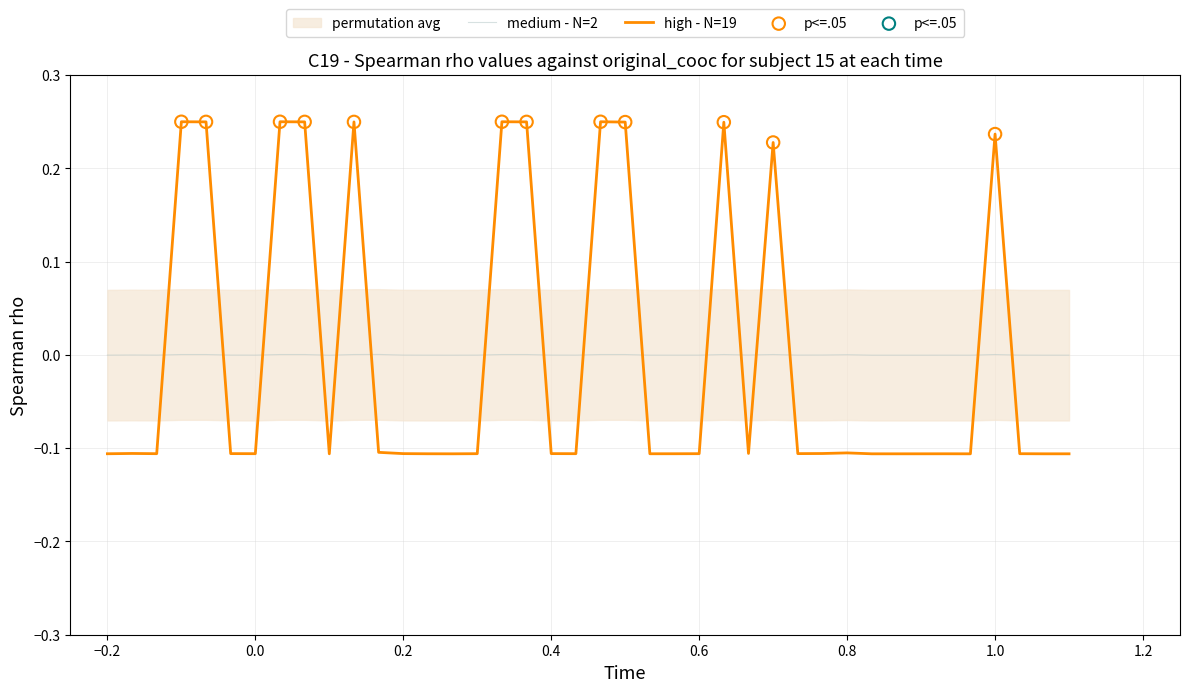

How many intersections are there between medium - N=2 and high - N=19?

16